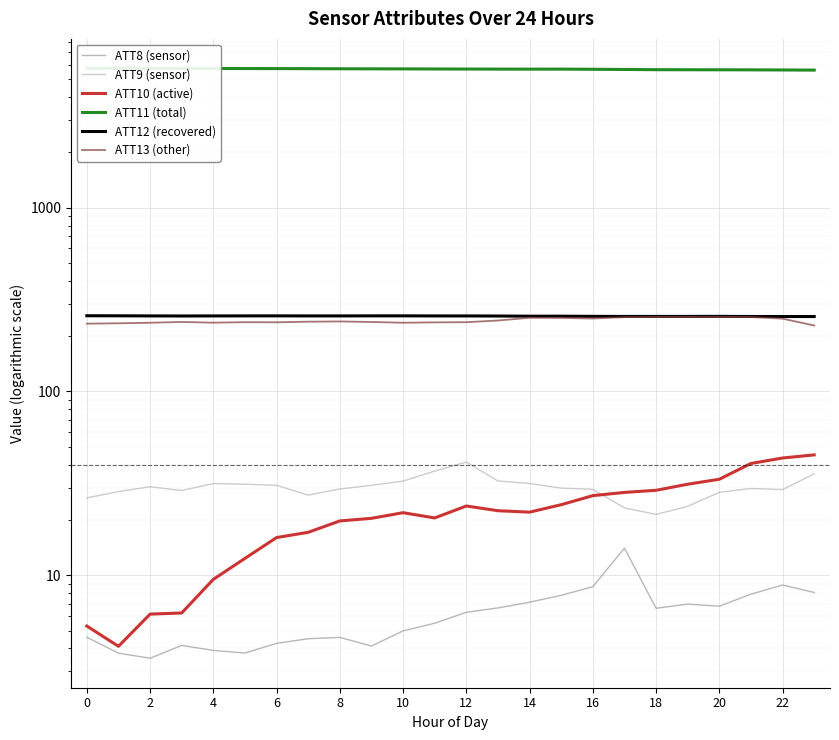

How many series are shown in this chart?

6